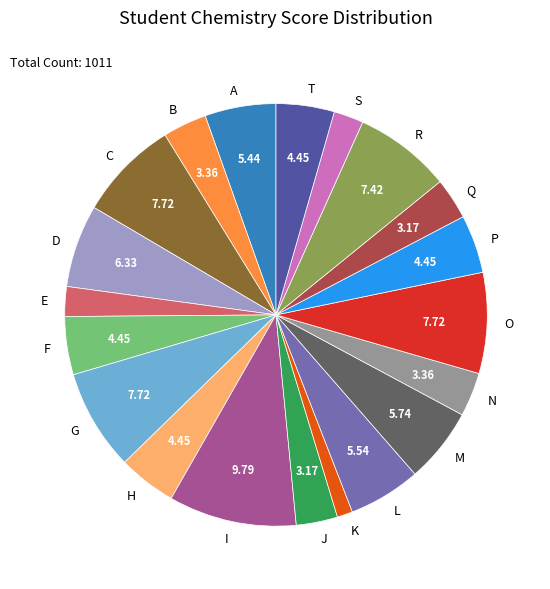

Is there a majority slice in this chart?

No